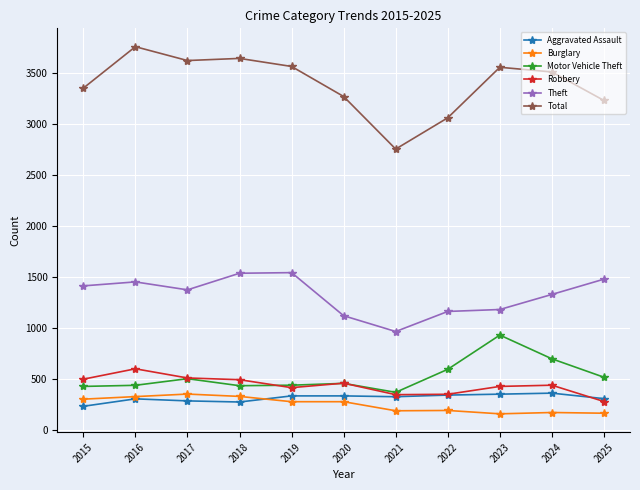

What is the lowest value of the Total series?

2755